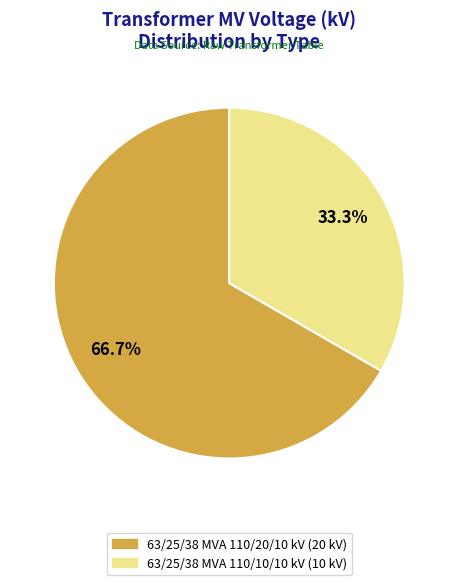

Combined, do 63/25/38 MVA 110/20/10 kV and 63/25/38 MVA 110/10/10 kV account for over 50%?

Yes